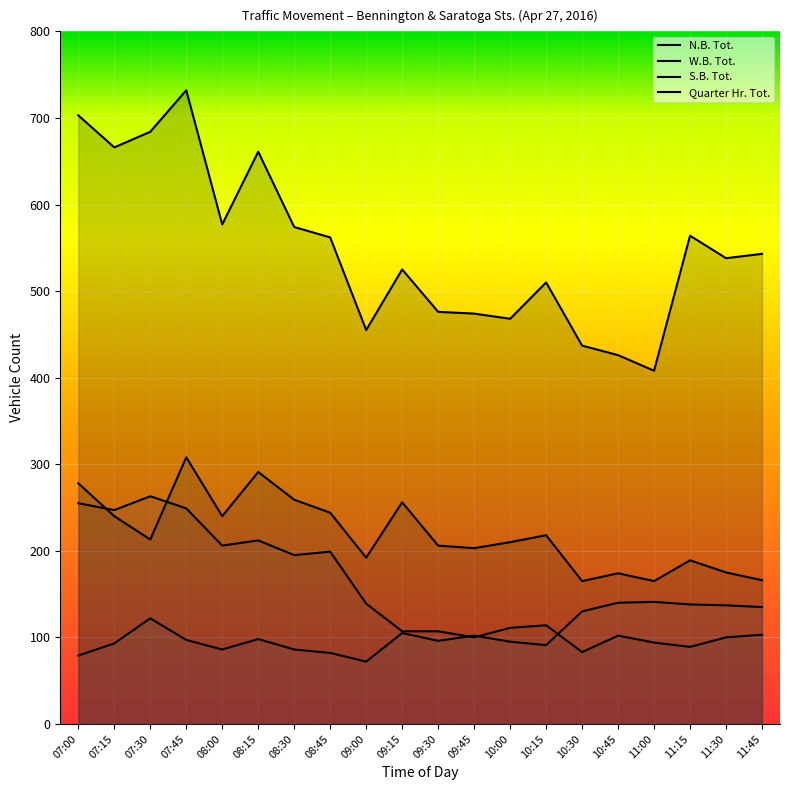

Which series has the largest total across all categories?

Quarter Hr. Tot.